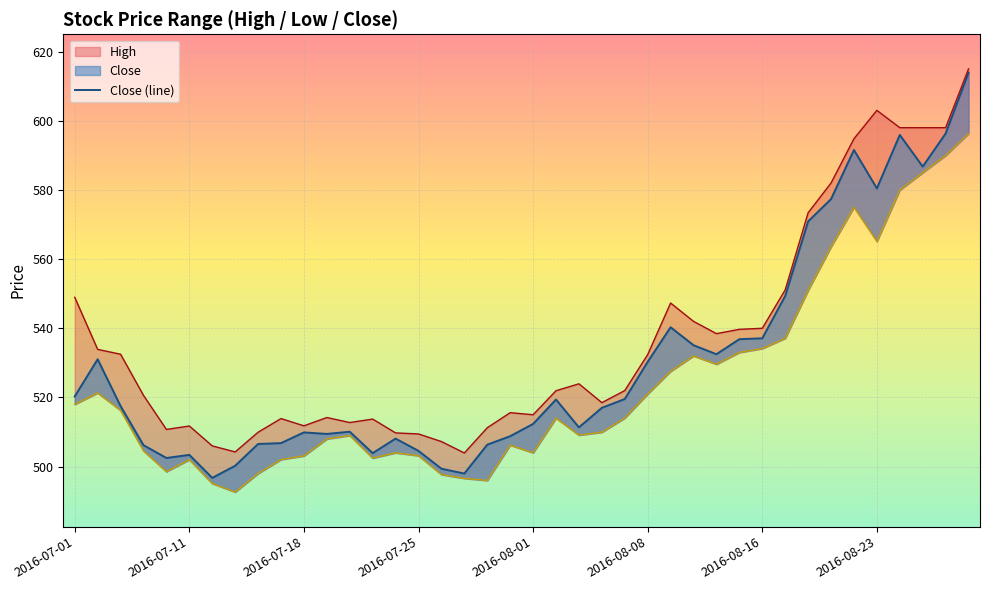

True or false: High (line) and Close (line) cross at least once.

False